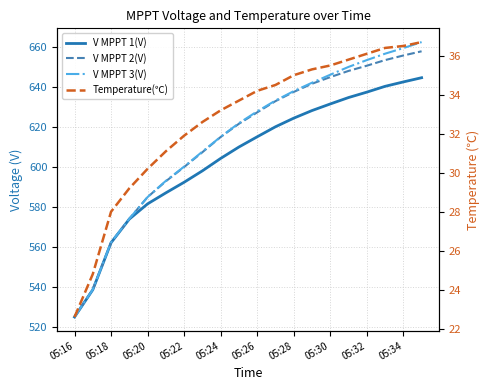

How many values in the Temperature(℃) series exceed 34?

10